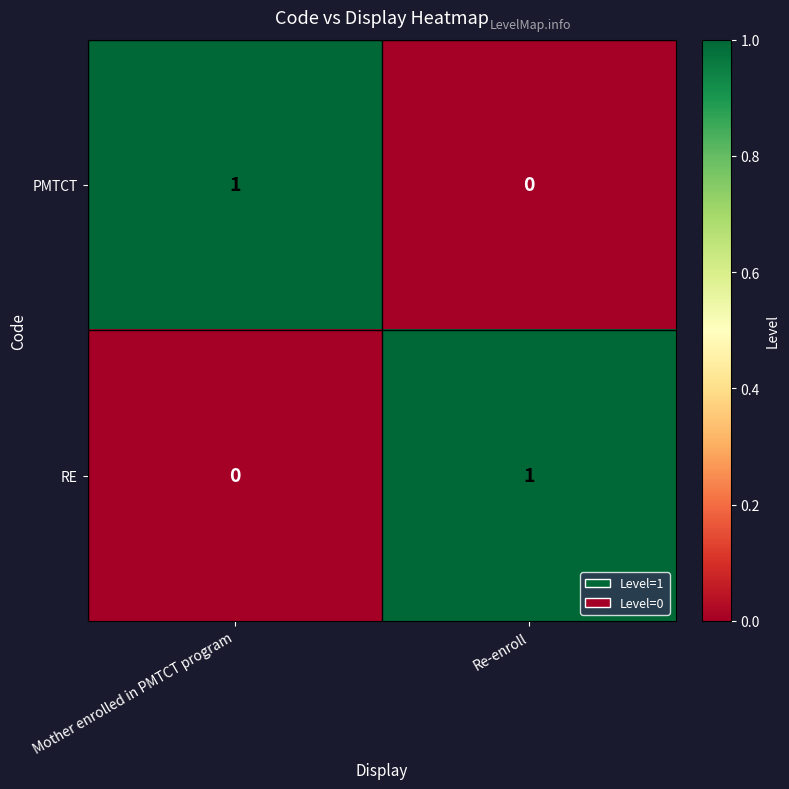

Where is PMTCT nearest to the value 0?

Re-enroll